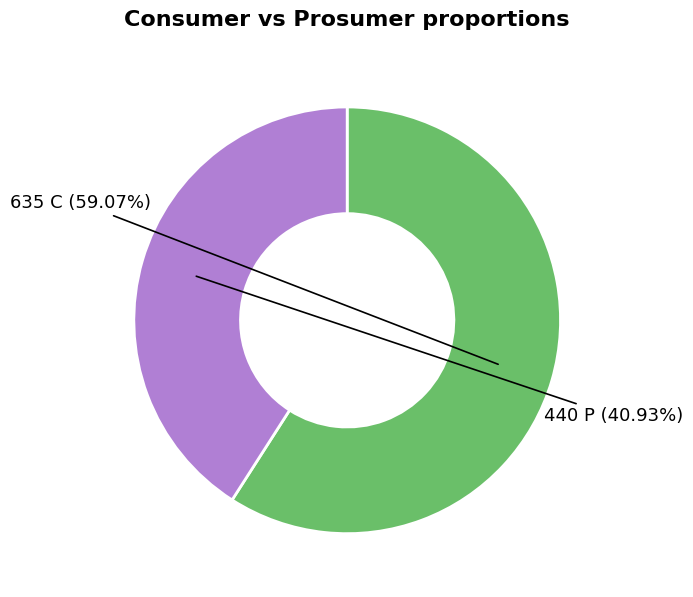

To the nearest percent, what is the average slice percentage?

50%